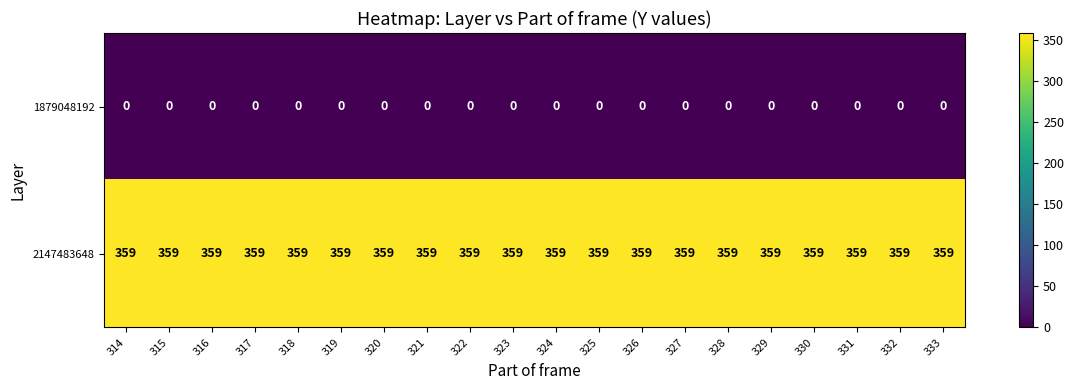

What is the spread (max minus min) of values at 329?

359